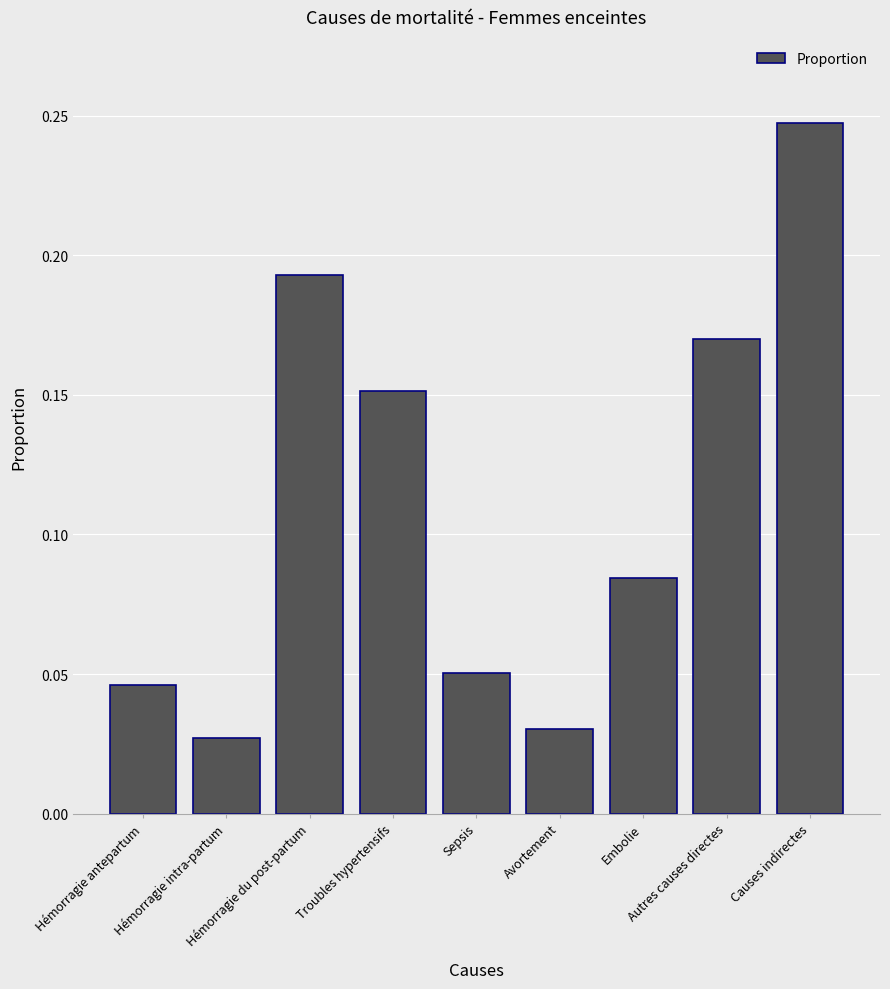

What is the label of the 1st bar from the left?

Hémorragie antepartum